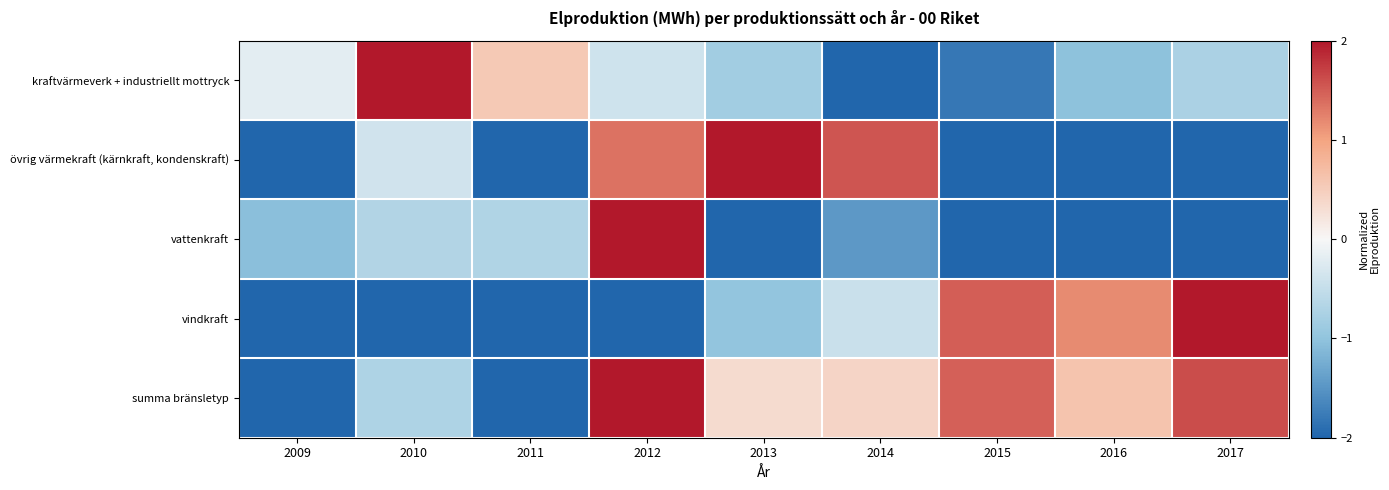

Which category has the lowest value across all series?

2011